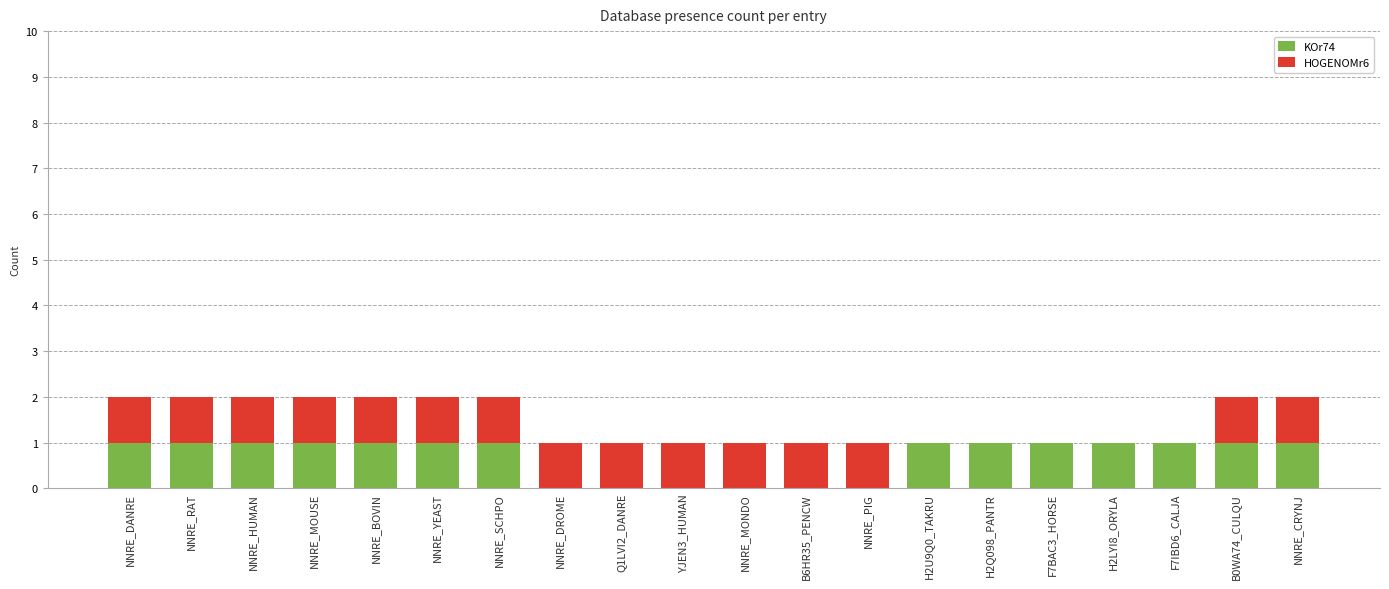

True or false: KOr74 has a value of 0 at NNRE_MONDO.

True